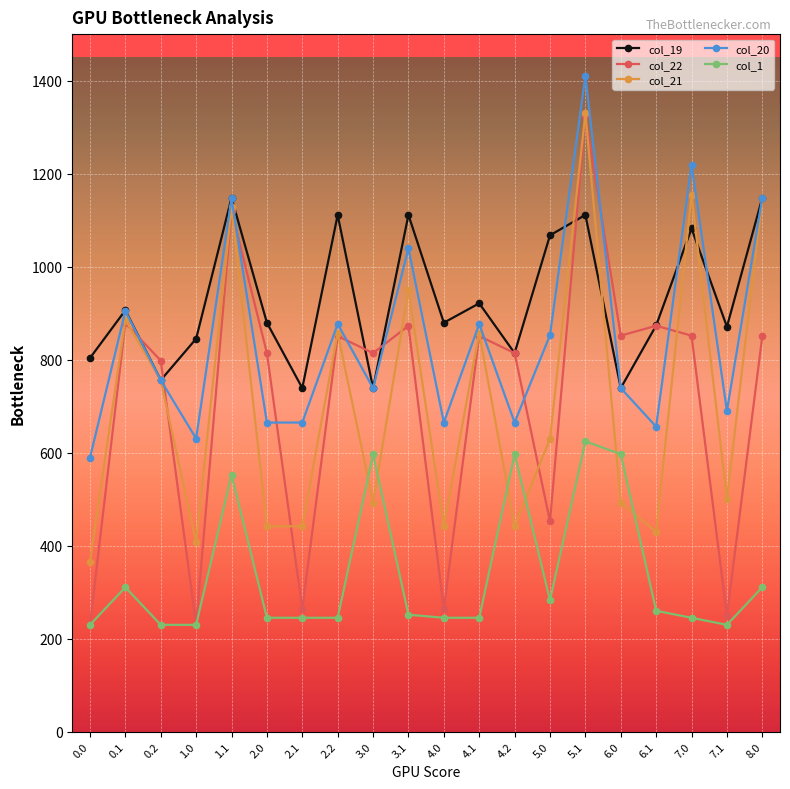

What is the sum of the col_22 values at 2.2 and 4.1?

1701.4